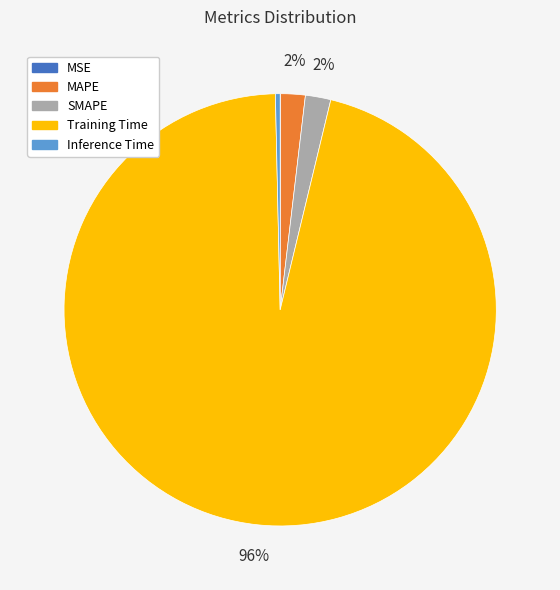

The SMAPE slice represents 2% of the pie. True or false?

True